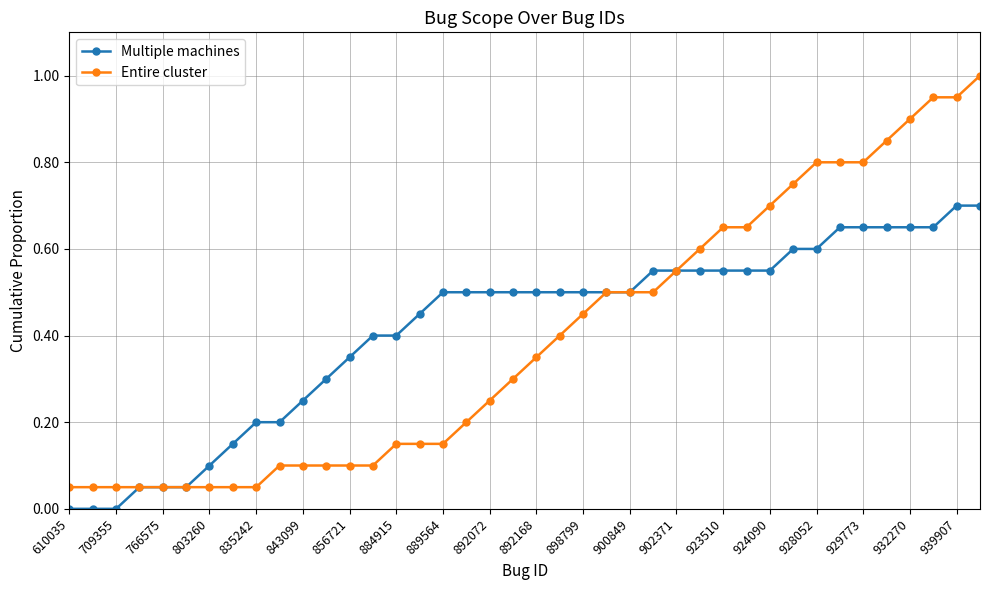

What is the highest value of the Entire cluster series?

1.0